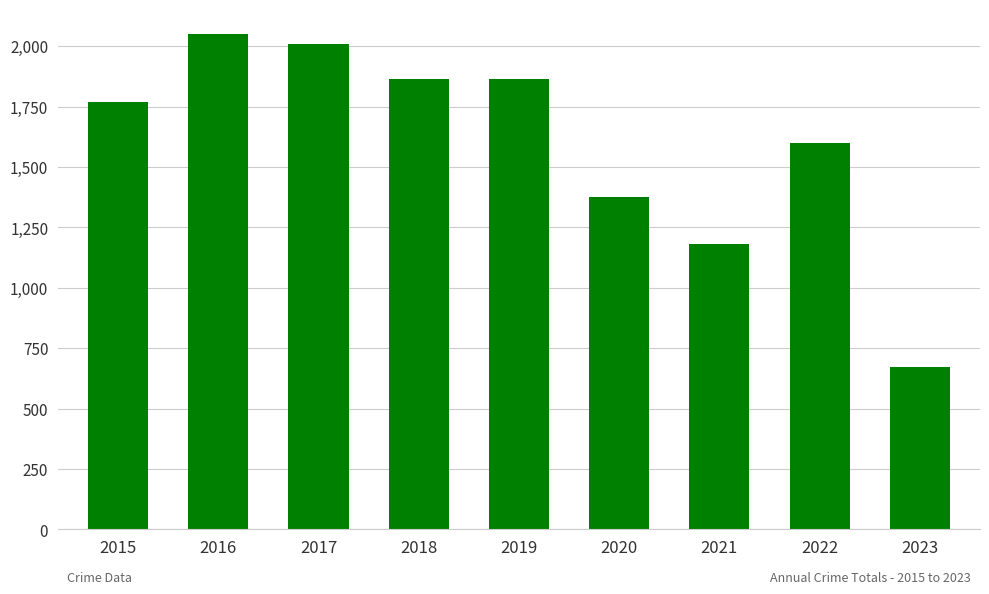

Are the bars horizontal?

No